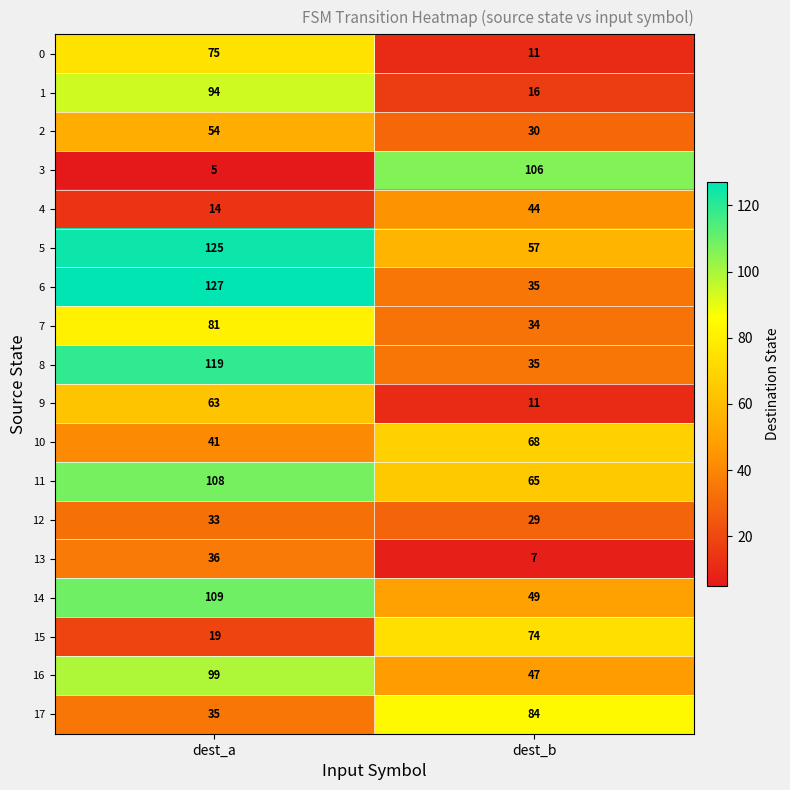

What is the difference between the maximum and minimum values in the 9 series?

52